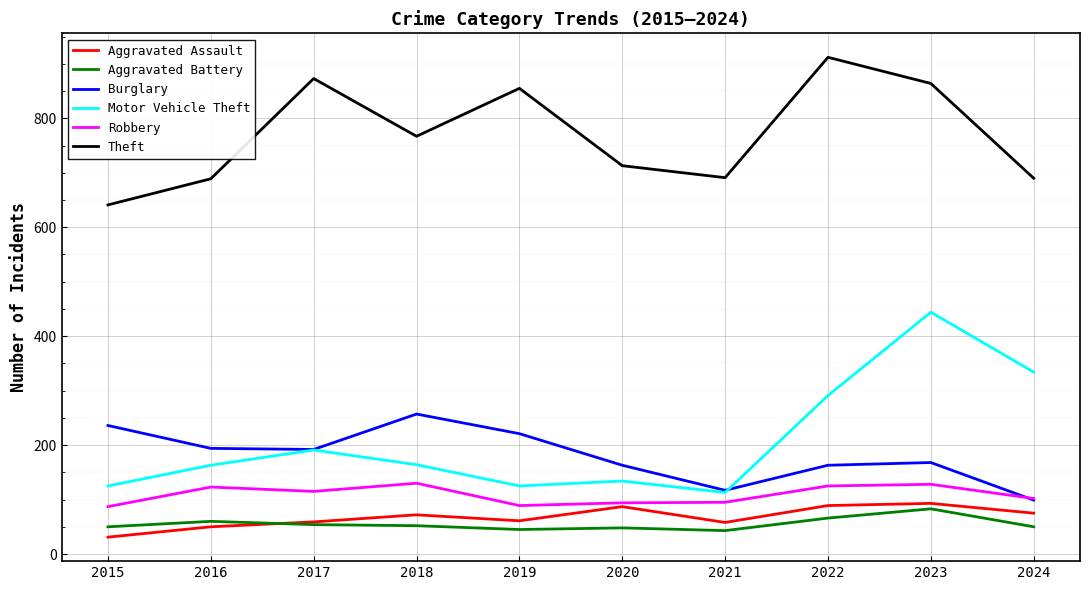

How many interior local valleys does the Theft series have?

2